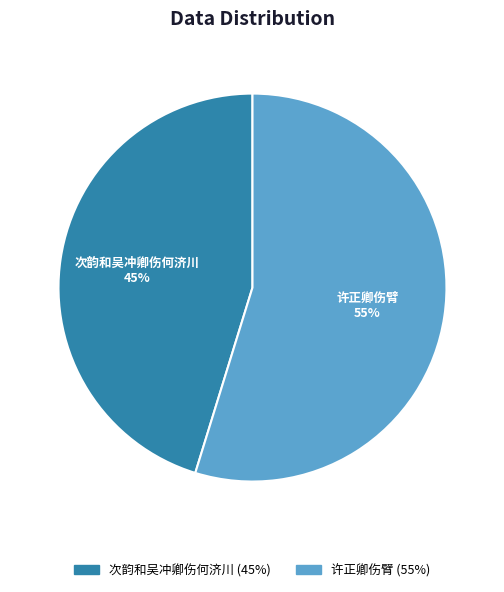

Rank the categories by value from lowest to highest.

次韵和吴冲卿伤何济川, 许正卿伤臂